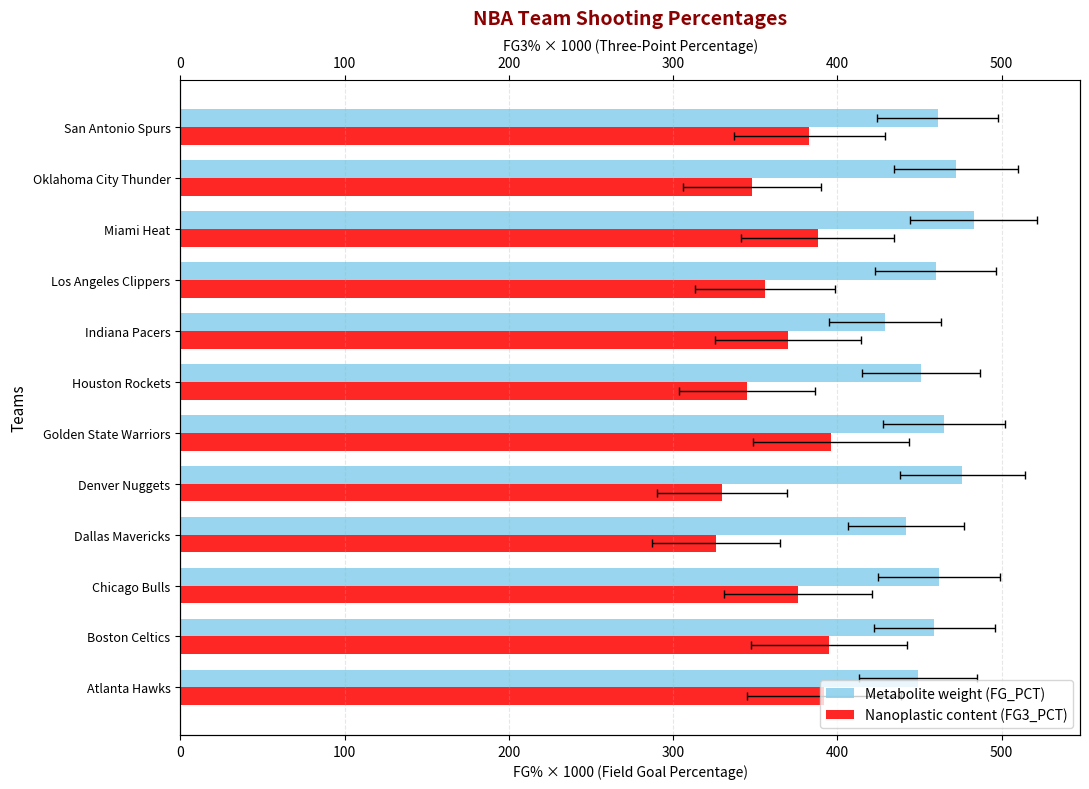

Which series has the largest range (max minus min)?

FG3_PCT